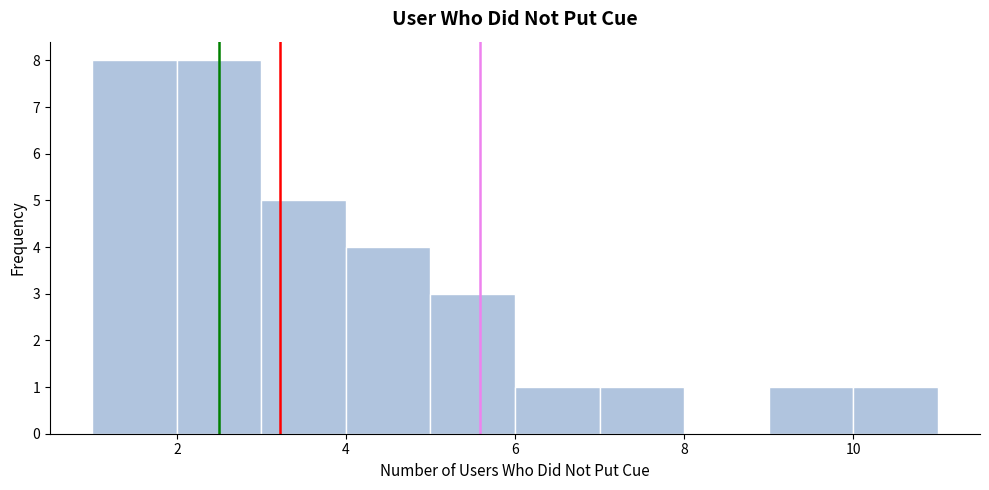

What is the height of the bar covering 9 to 10 on the x-axis? The values are not printed on the chart, so give them approximately, as read against the axis.

1